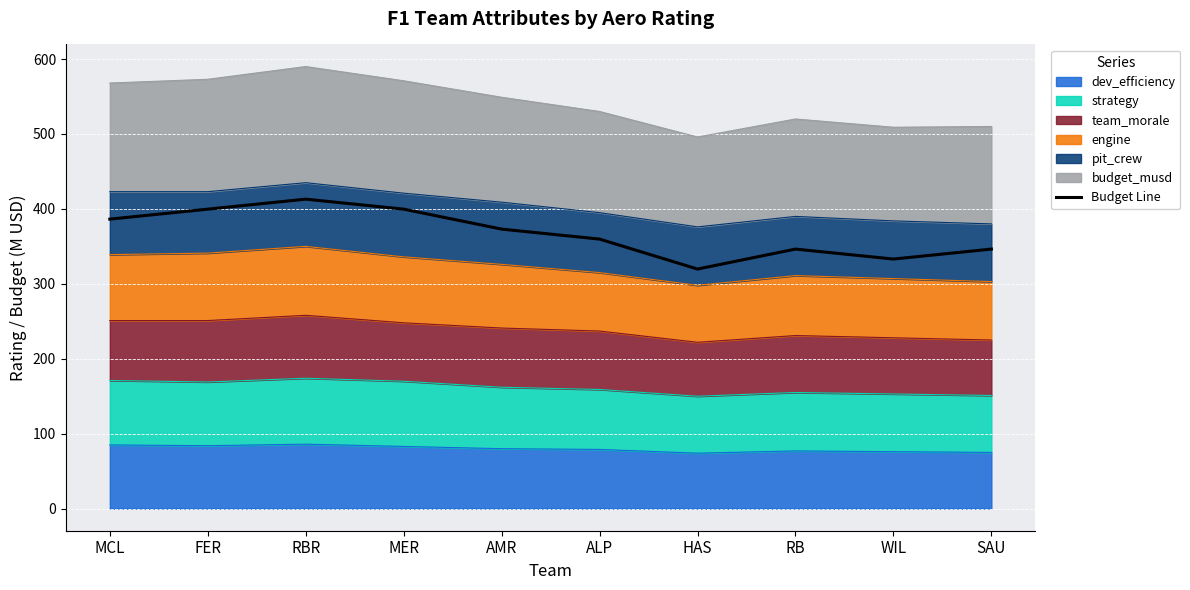

Rank the categories by value from highest to lowest.

RBR, FER, MER, MCL, AMR, ALP, RB, SAU, WIL, HAS